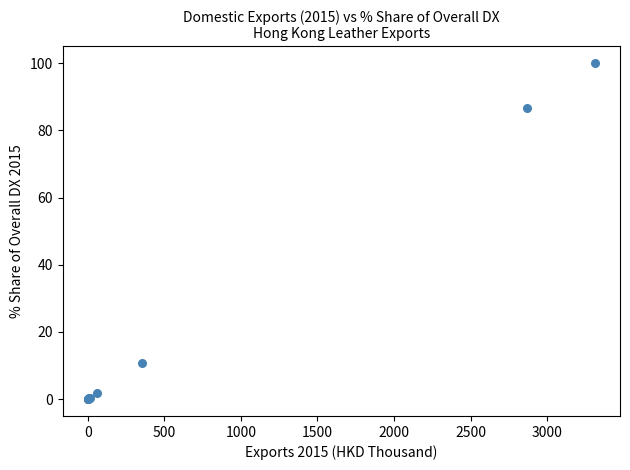

What Y value in the scatter plot is closest to 50?

86.6